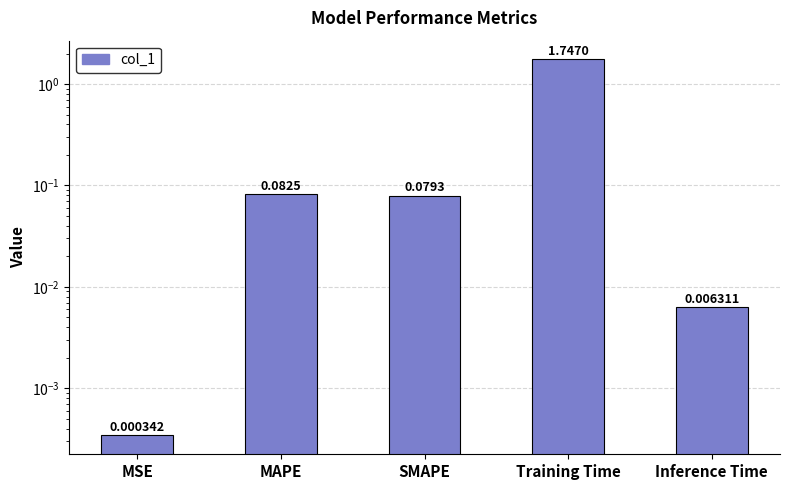

At which label is the value closest to 0?

MSE